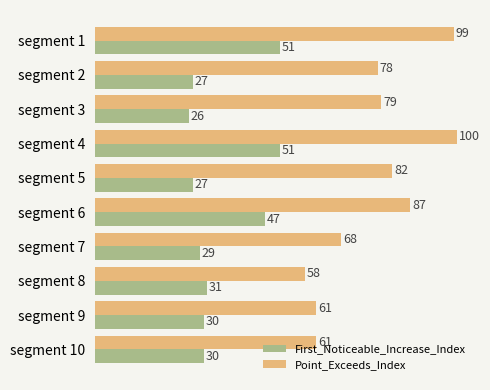

Read the Point_Exceeds_Index value at segment 6.

87